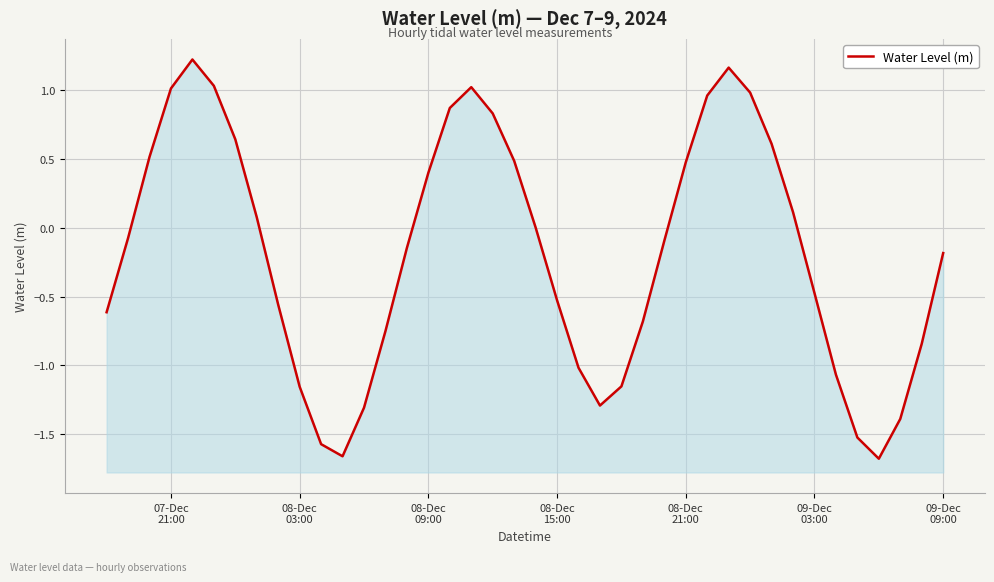

How many lines are shown in the chart?

1